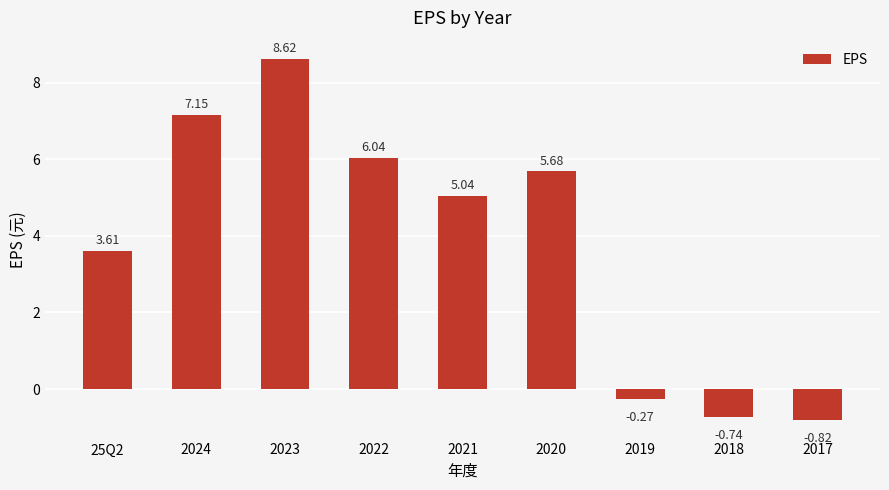

Does the chart contain any negative values?

Yes